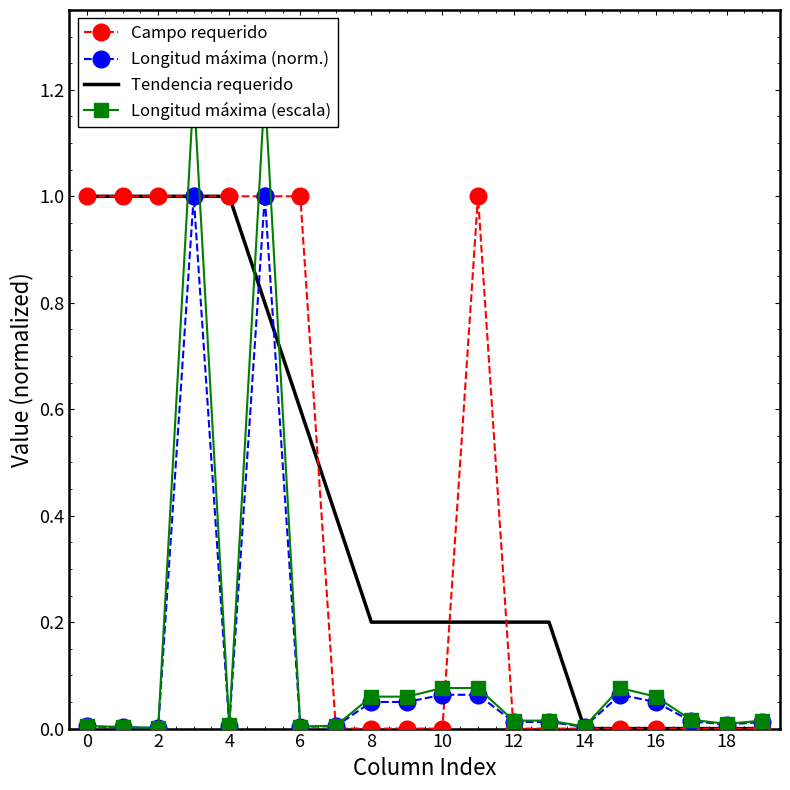

The Tendencia requerido series shows 0.2 at 8. True or false?

True